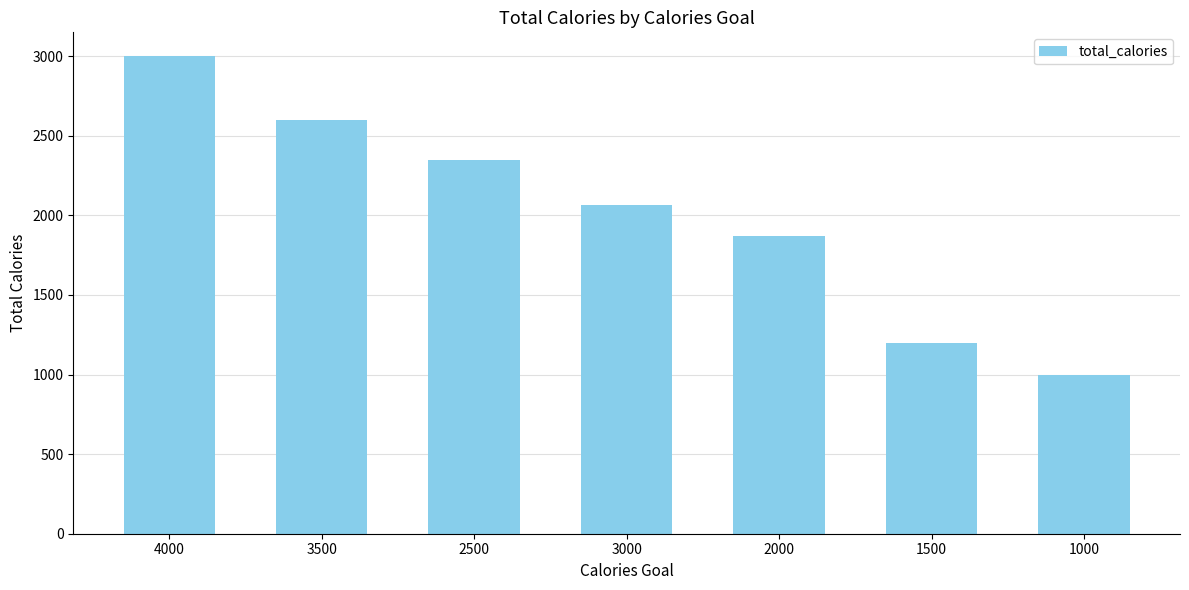

What is the sum of all values?

14088.1